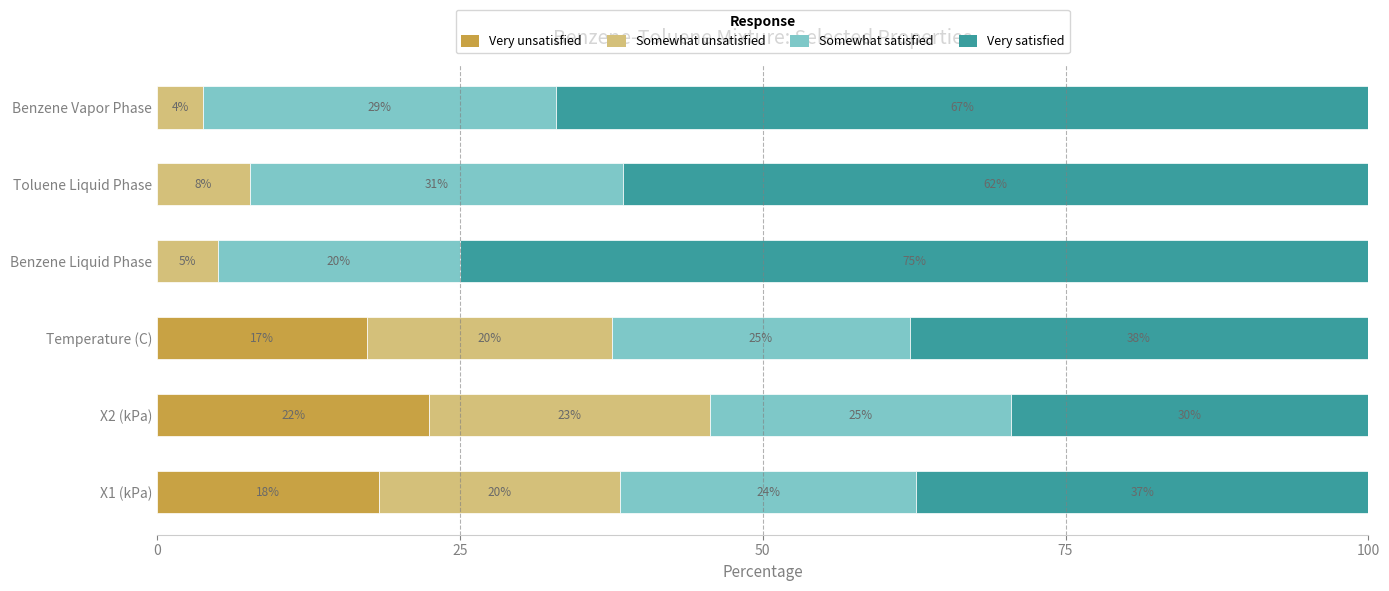

Which series has the largest total across all categories?

Very satisfied